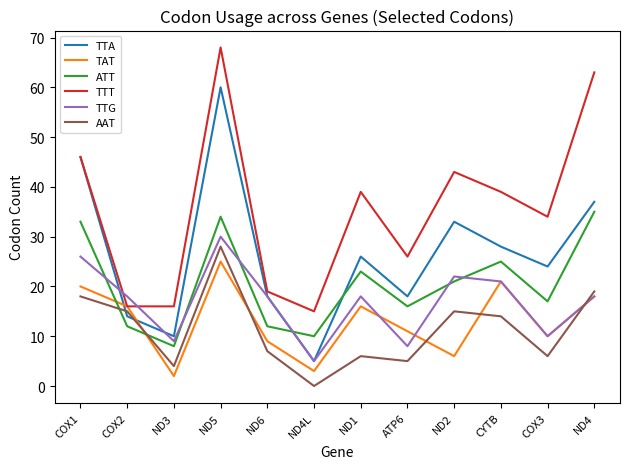

Between ND3 and ND5, which series saw the biggest shift?

TTT